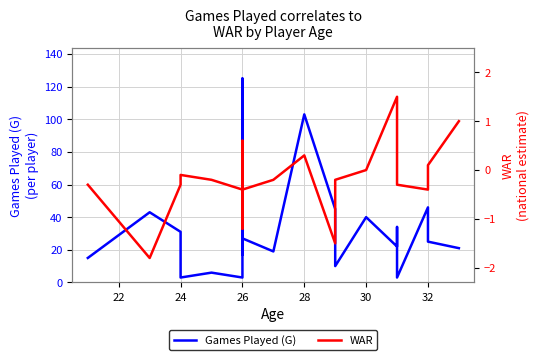

What is the minimum value shown in the chart?

-1.8